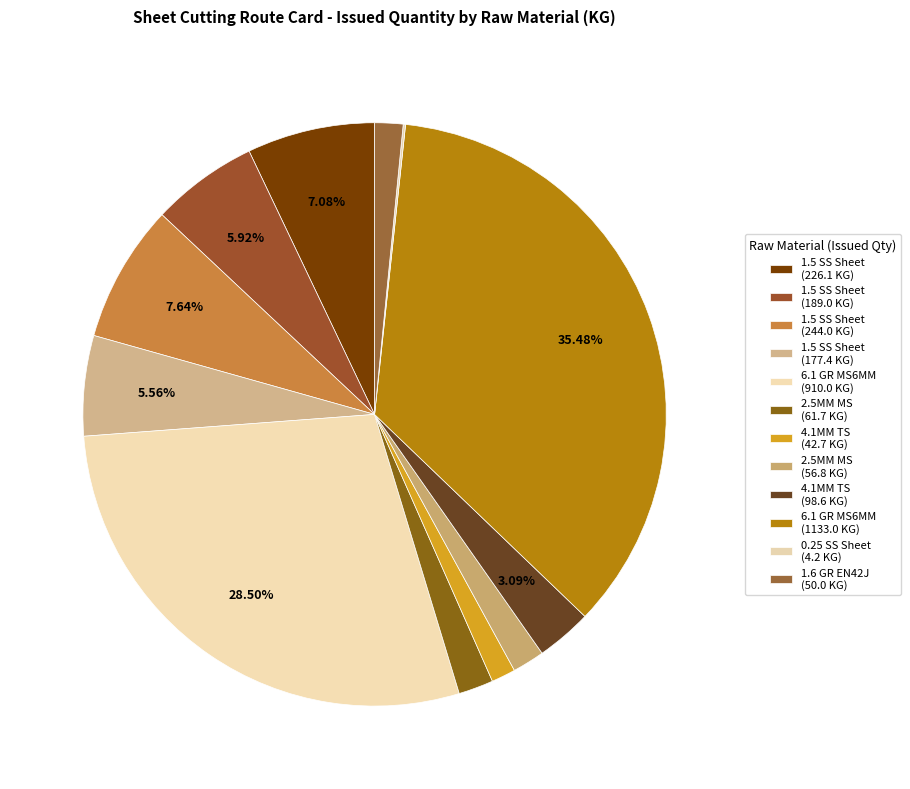

To the nearest percent, what is the average slice percentage?

8%